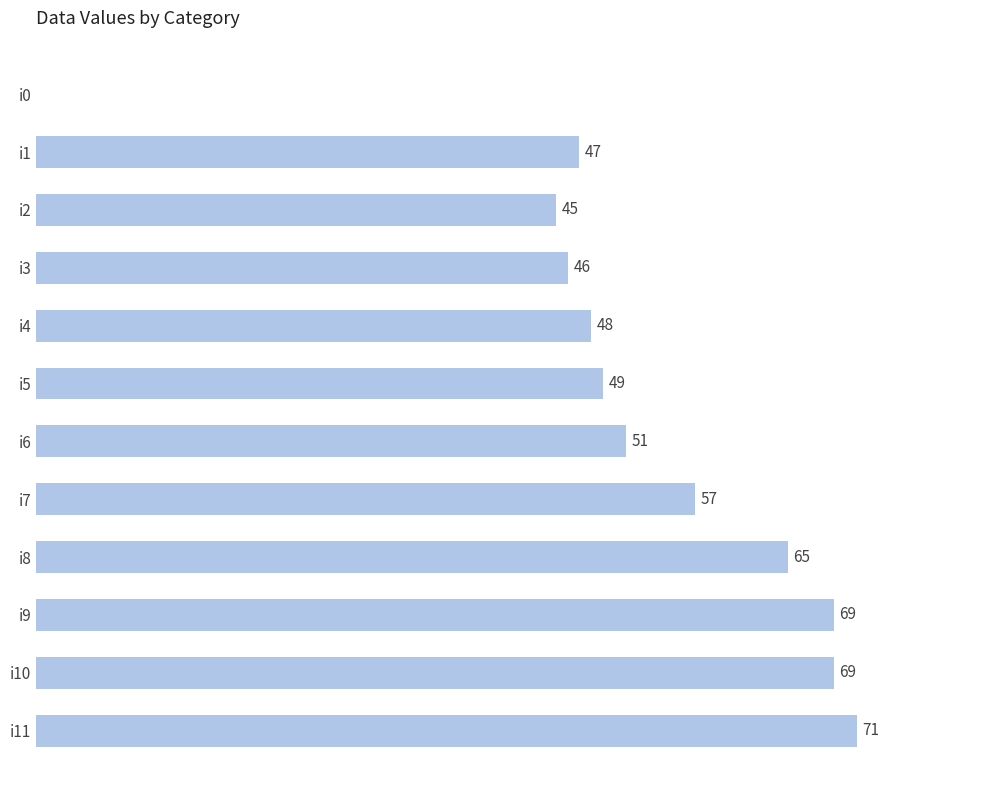

Which has a higher value, i0 or i9?

i9